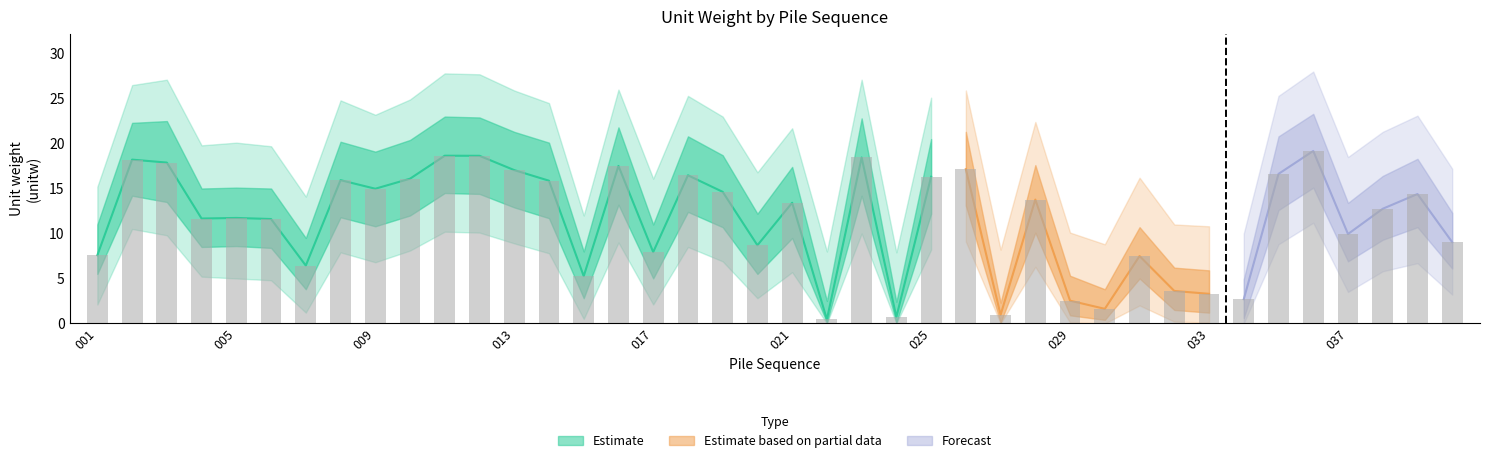

Count the number of categories in the chart.

40